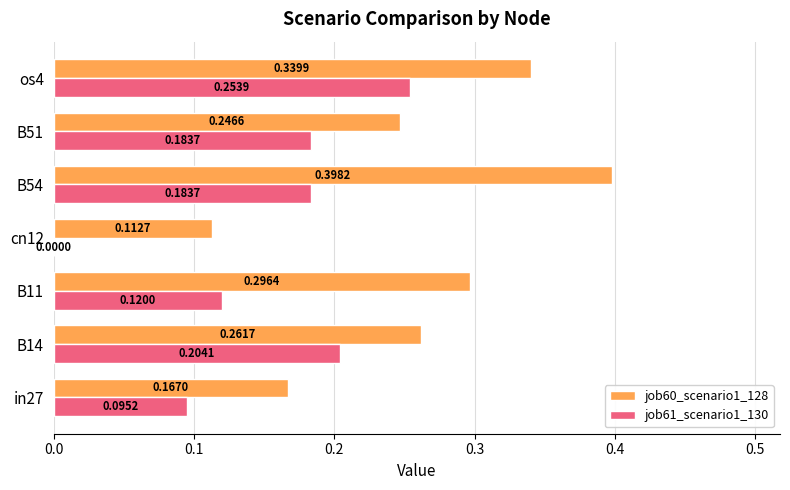

Between in27 and cn12, which series saw the biggest shift?

job61_scenario1_130